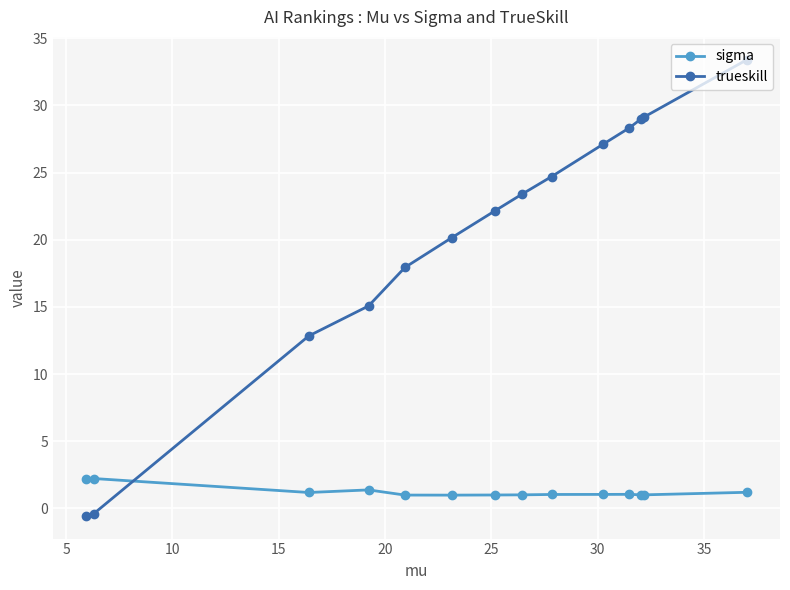

Which series has the largest total across all categories?

trueskill